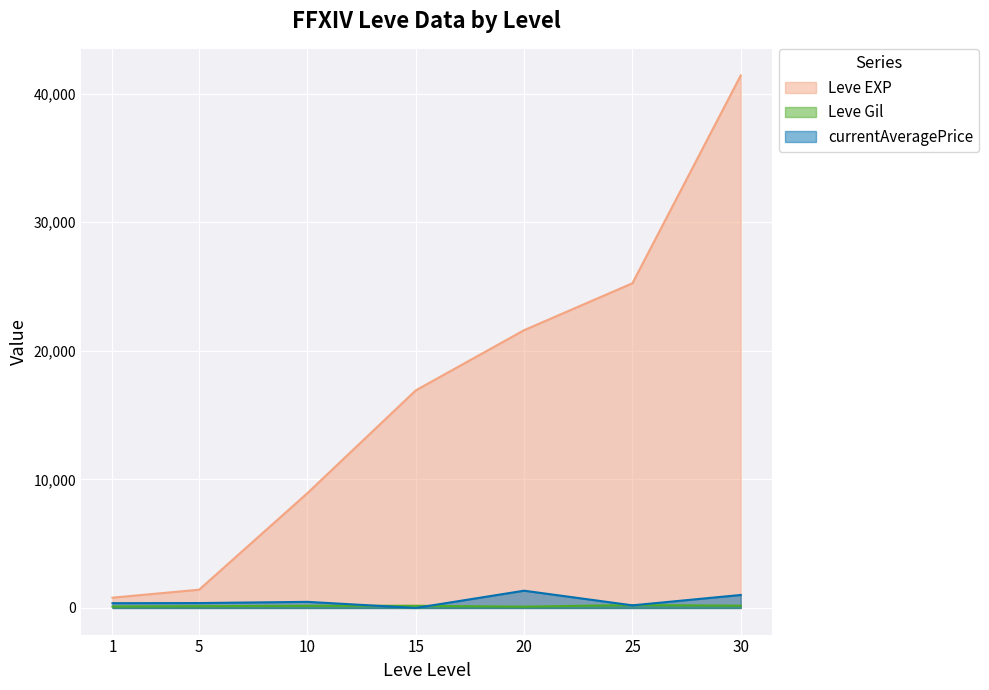

Does the chart display data point markers on the line(s)?

No